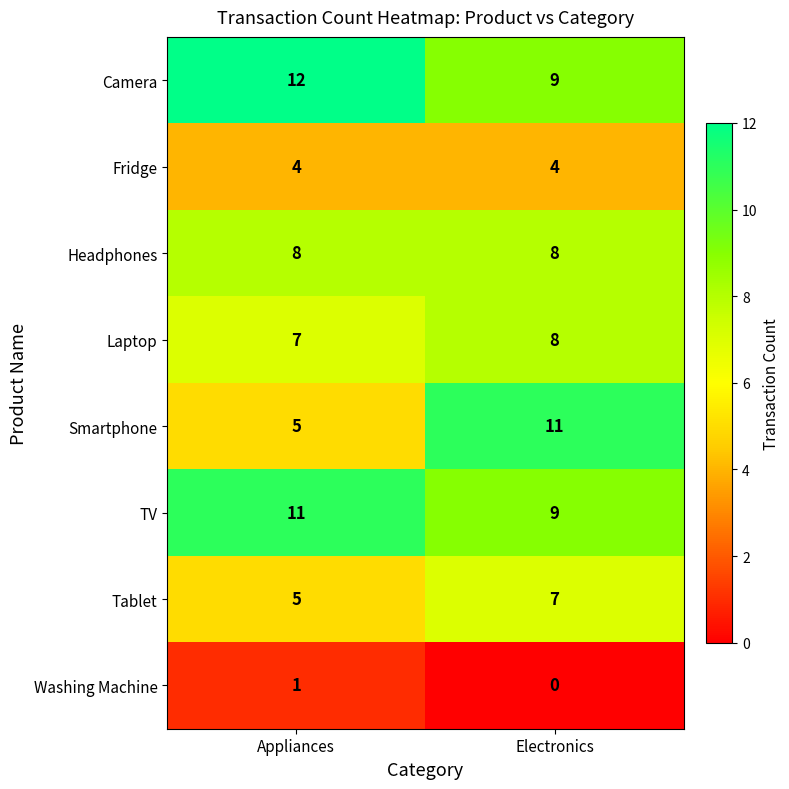

Rank the categories by Tablet value from lowest to highest.

Appliances, Electronics